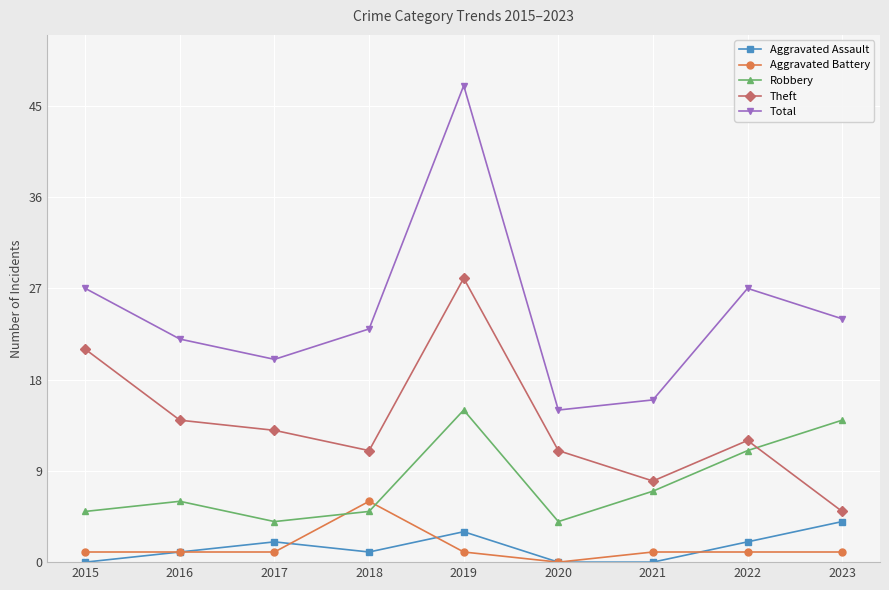

How many lines are shown in the chart?

5